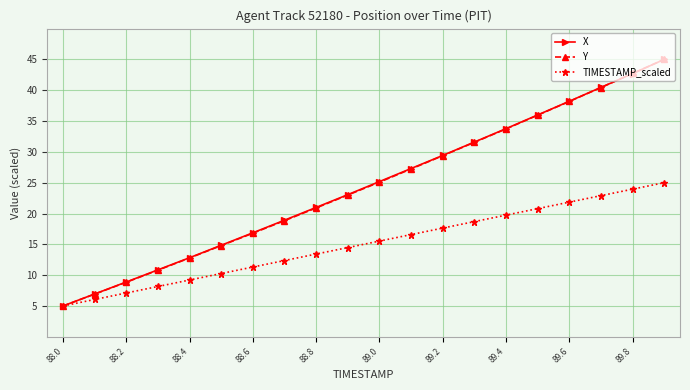

True or false: TIMESTAMP_scaled has more than 1 points higher than both neighbors.

False